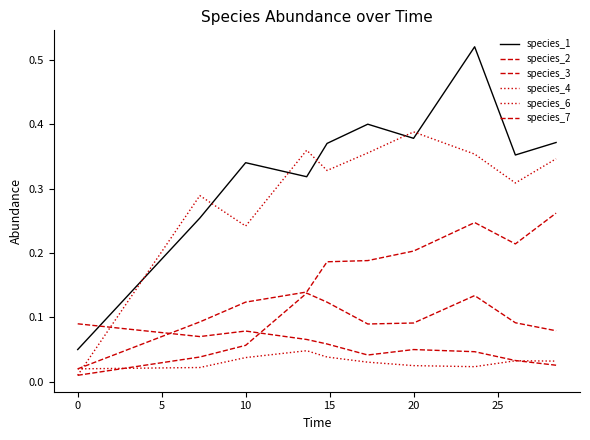

How many interior local valleys does the species_7 series have?

2